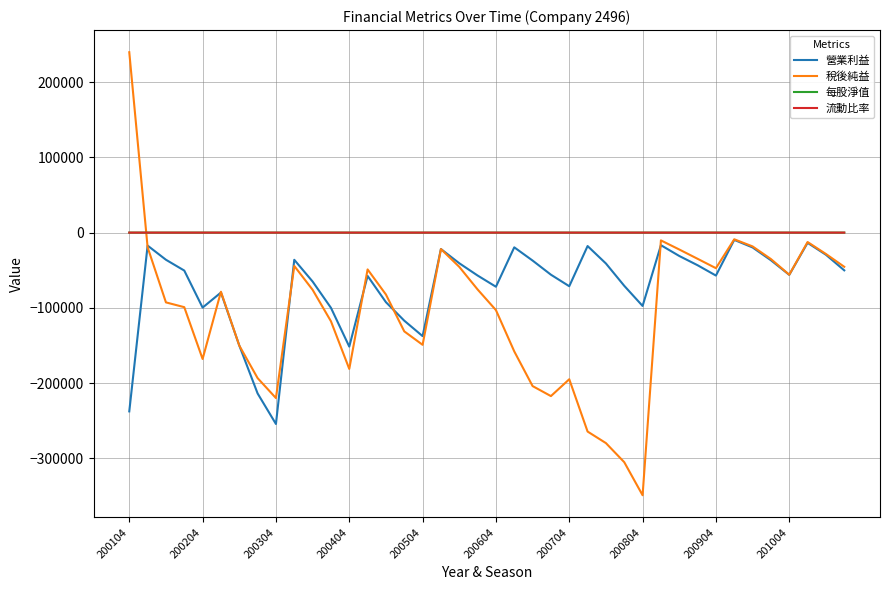

How many values in the 流動比率 series are below 2?

19